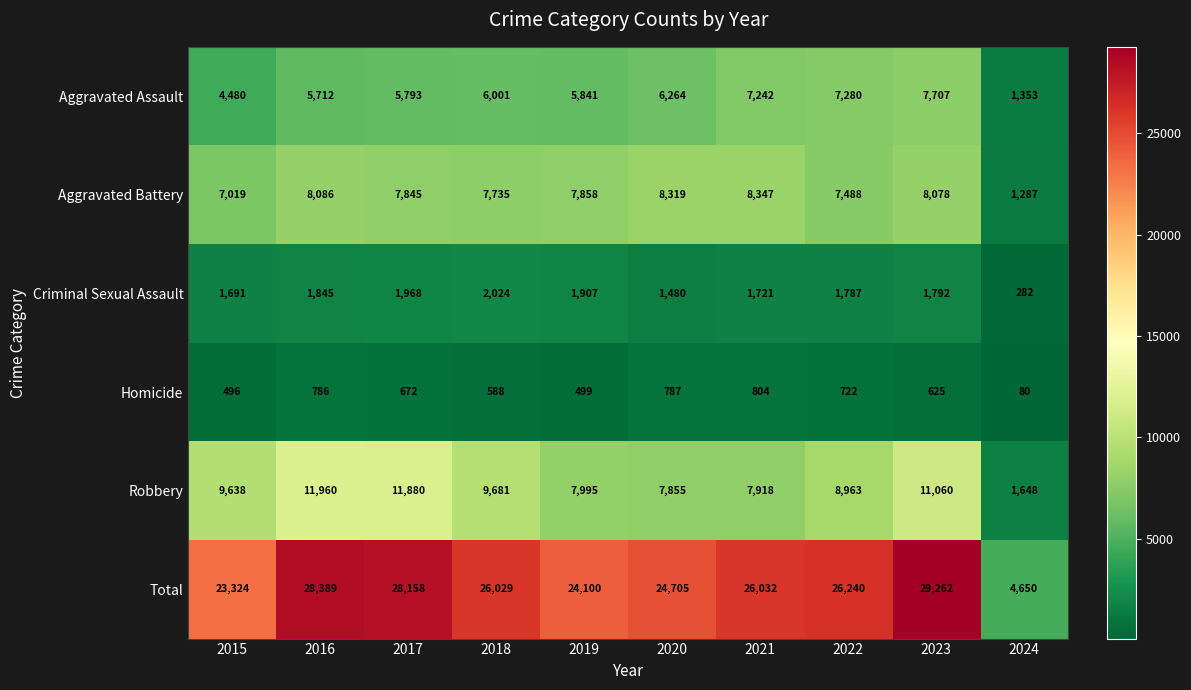

What is the sum of the Robbery values at 2022 and 2017?

20843